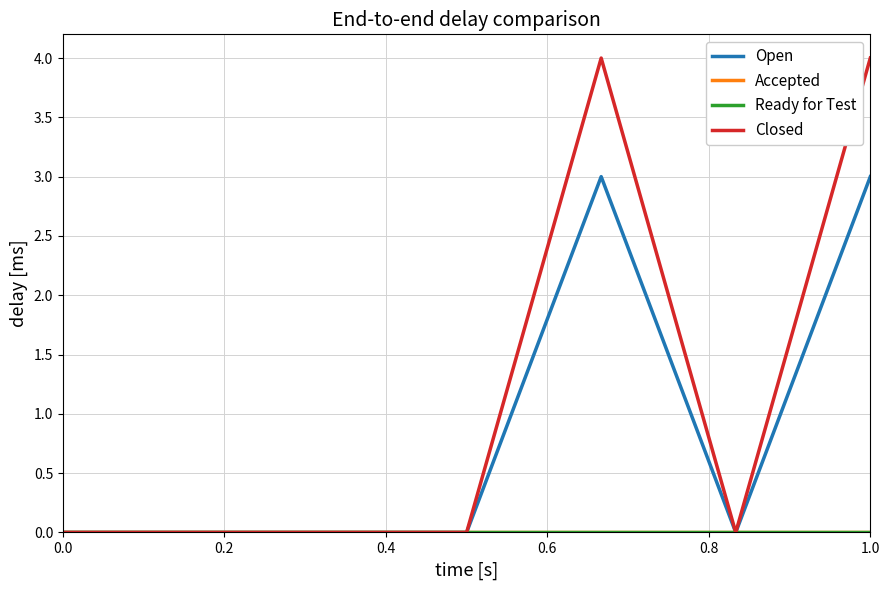

What is the value of the Open point at the 7th from the left?

3